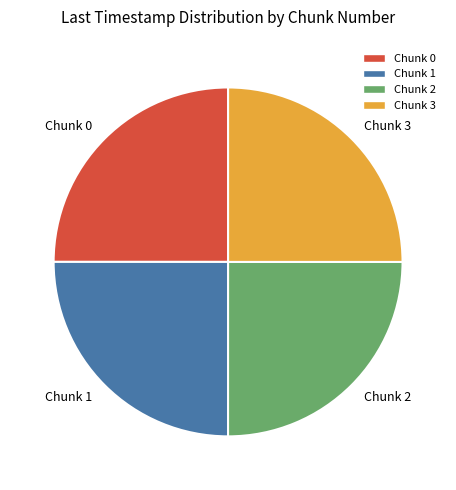

Does Chunk 3 represent more than half of the total?

No